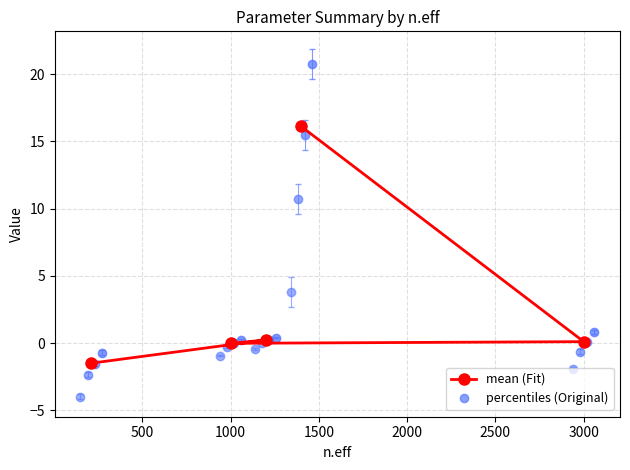

True or false: the data has more than 0 interior local peaks.

True